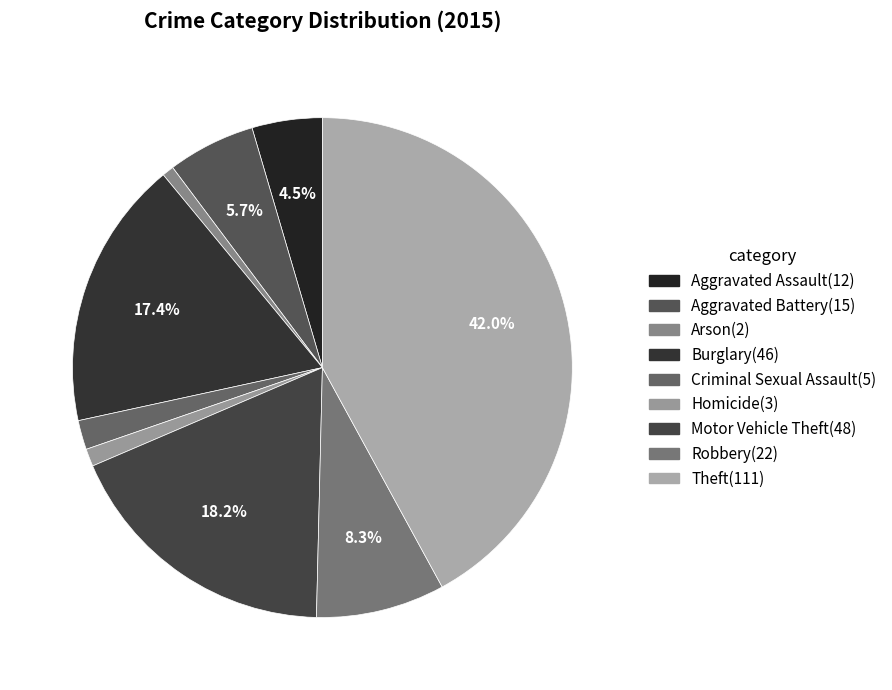

To the nearest percent, what percentage of the pie is Robbery?

8%